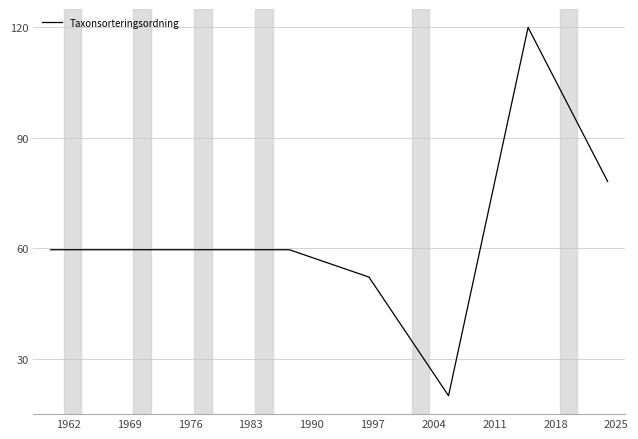

What is the sum of all values?

508.9